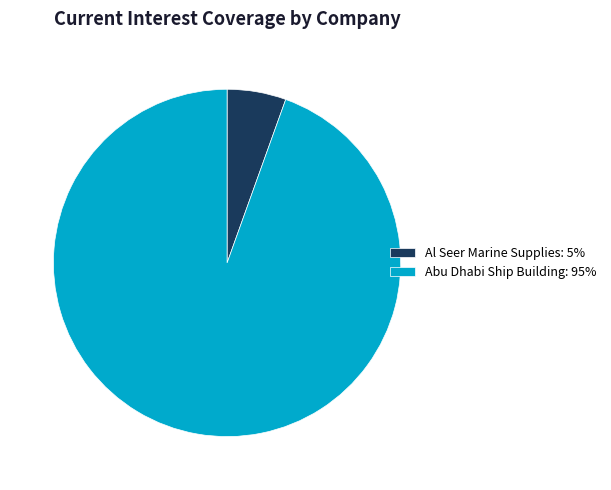

Which has a higher value, Abu Dhabi Ship Building or Al Seer Marine Supplies?

Abu Dhabi Ship Building